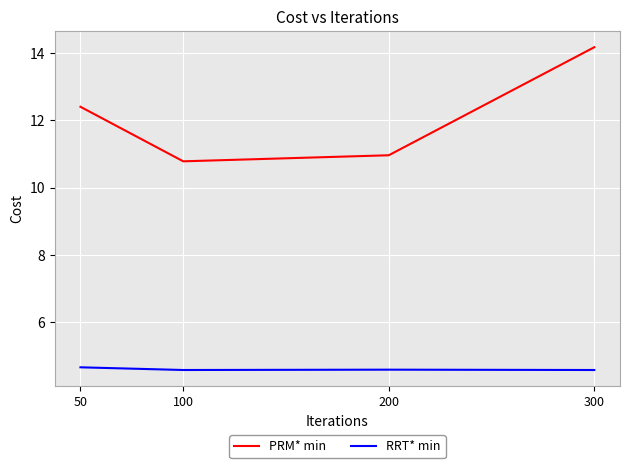

In RRT* min, how many points are higher than both neighbors (excluding endpoints)?

1